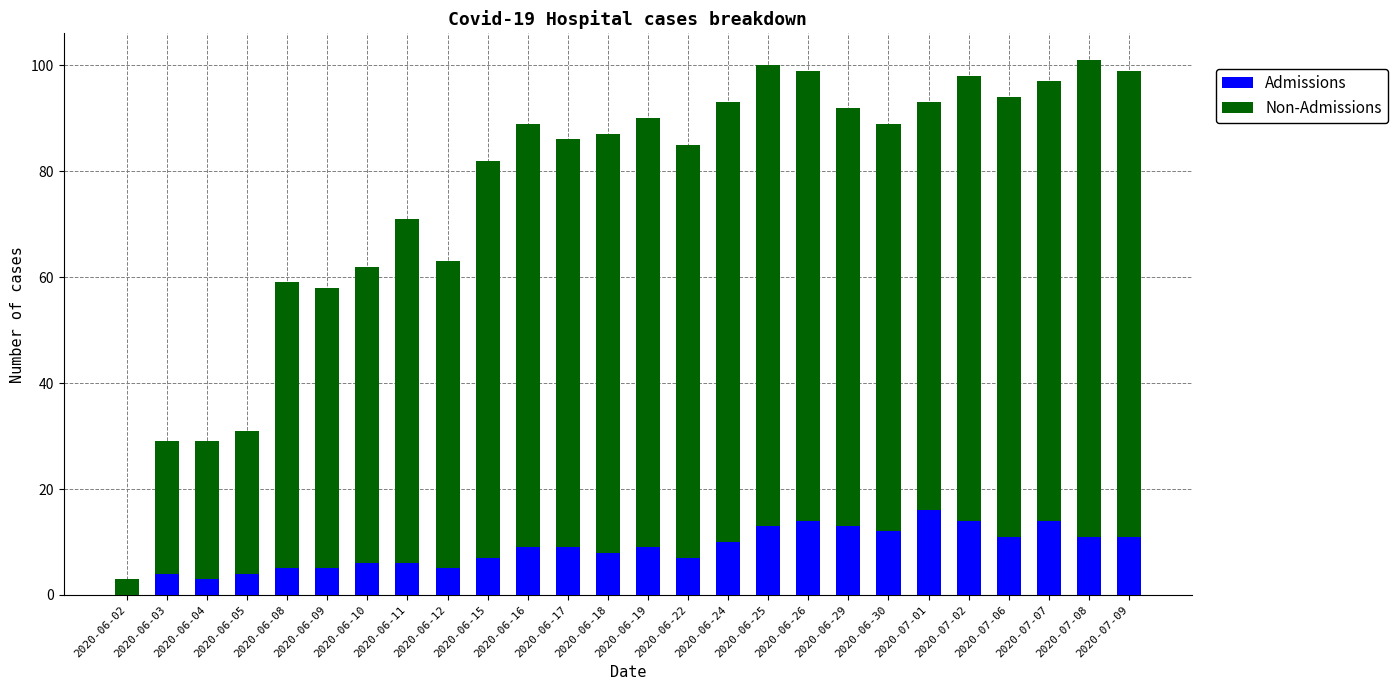

The Admissions series shows 2 at 2020-06-18. True or false?

False